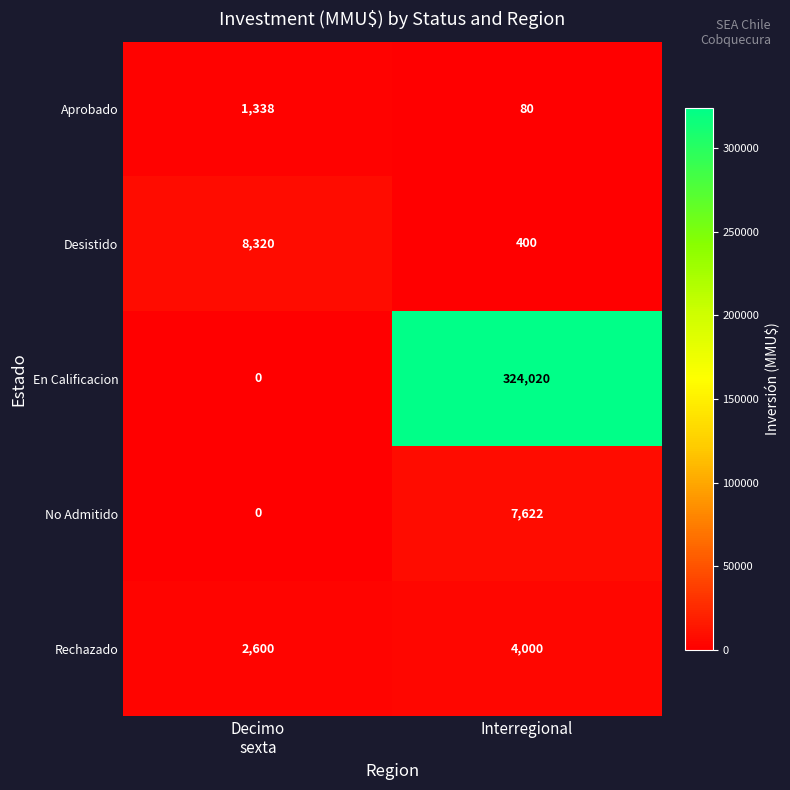

Which label corresponds to the largest value in the chart?

Interregional